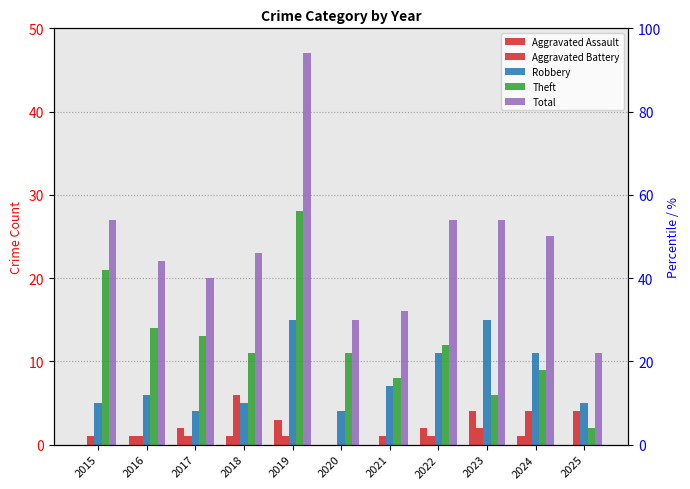

Is it true that Aggravated Assault equals 1 at 2018?

True